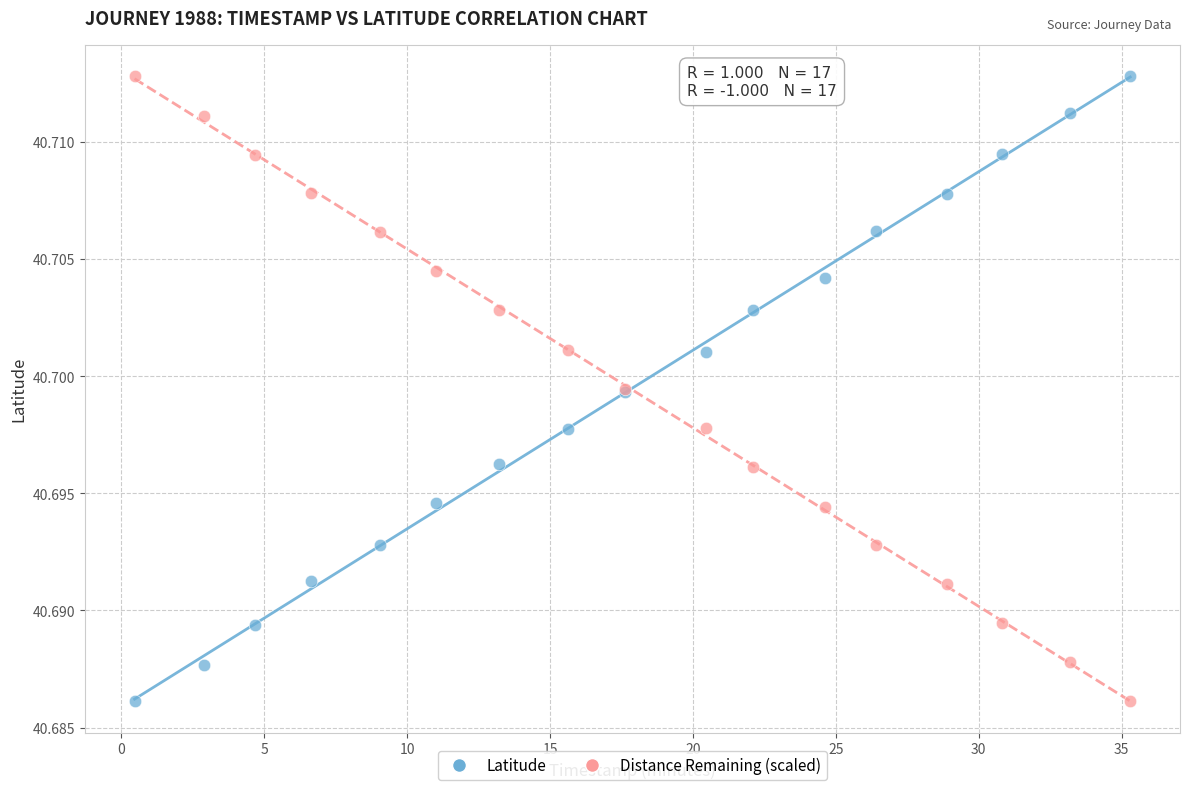

What is the X range (max minus min) for the scatter plot?

34.8